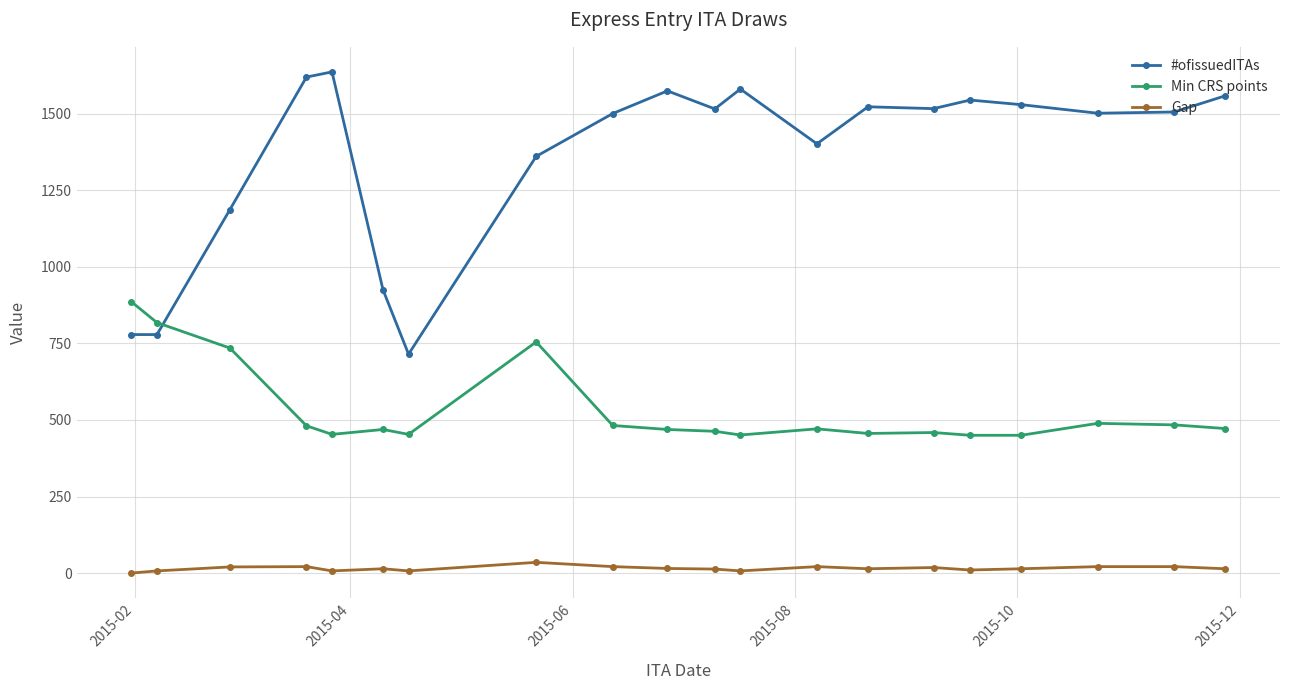

True or false: Min CRS points has more than 0 interior local peaks.

True